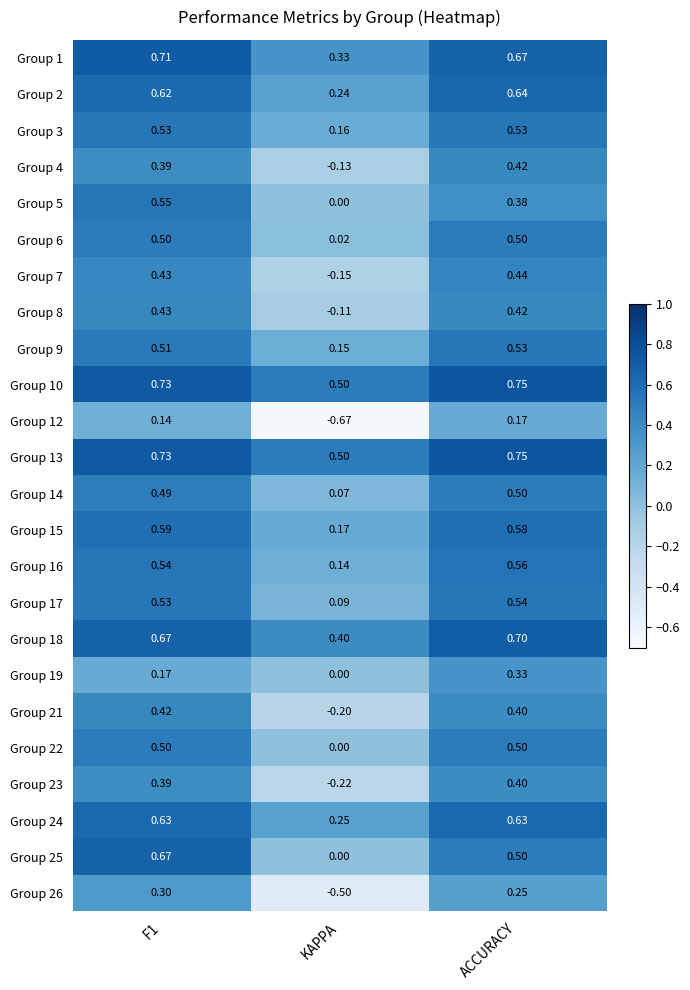

Which label corresponds to the largest value in the chart?

ACCURACY